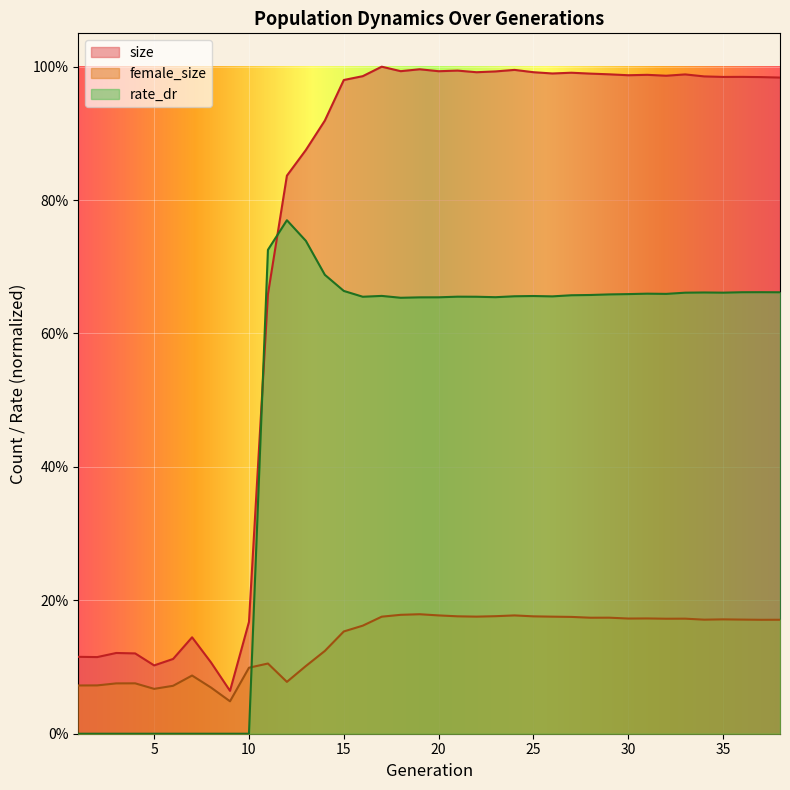

Where is the first local maximum for size?

3